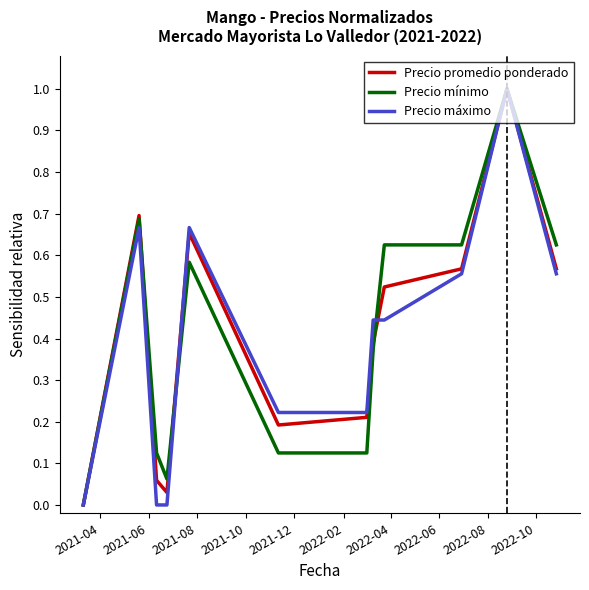

What is the greatest value displayed?

1.0